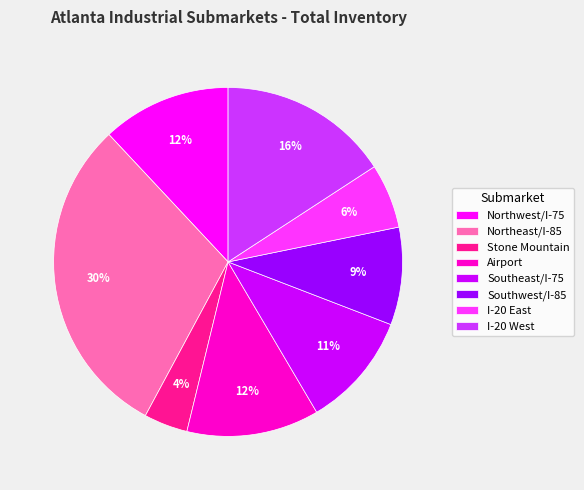

Is there a majority slice in this chart?

No